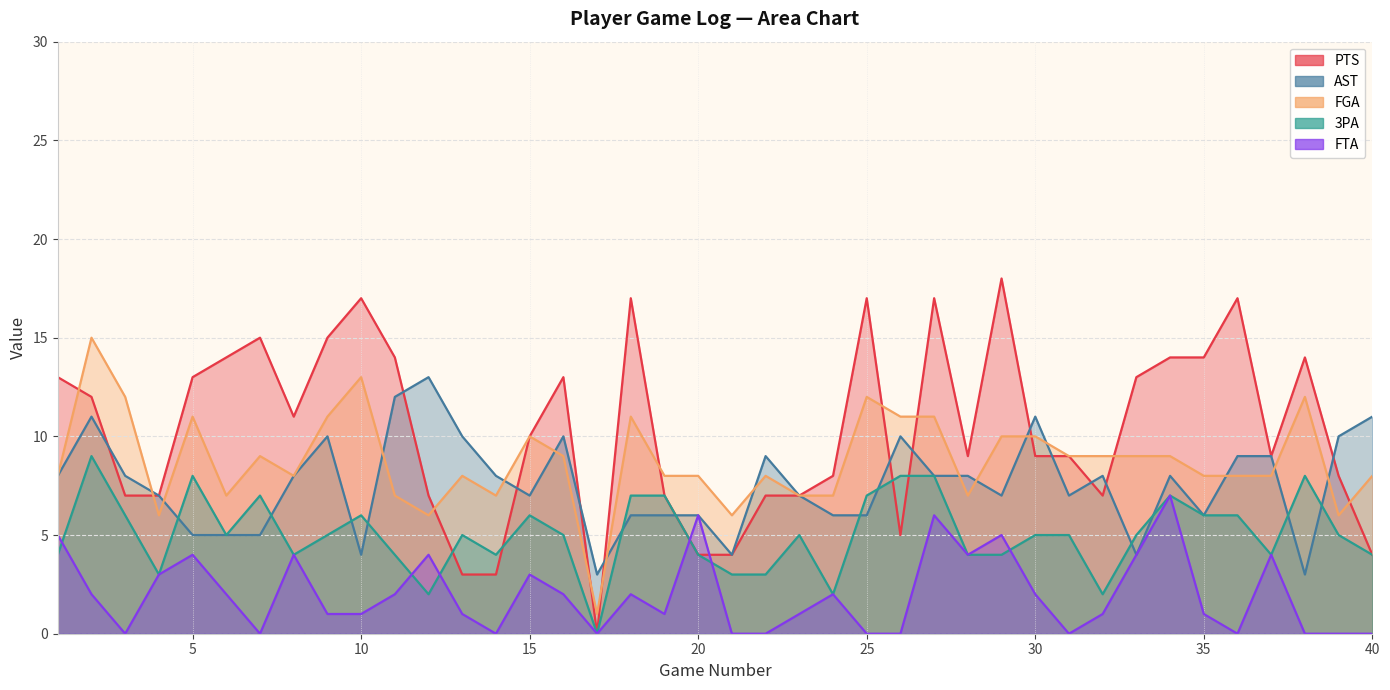

True or false: PTS has a value of 4 at 21.

True